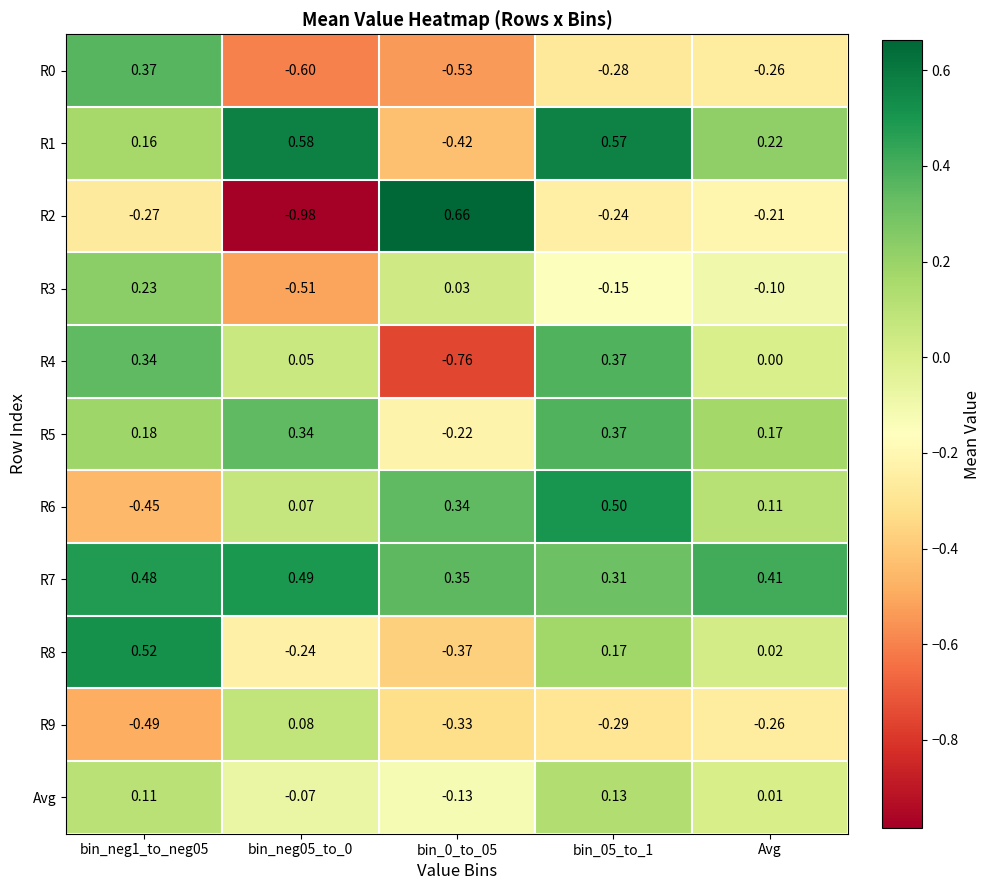

At which label is R4 closest to 0?

Avg